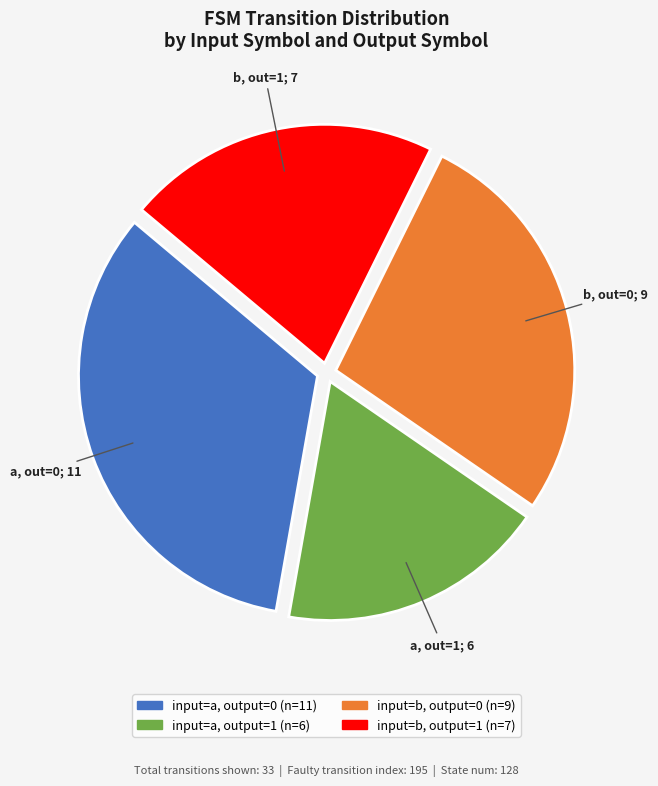

Is there any slice that represents more than half of the pie?

No